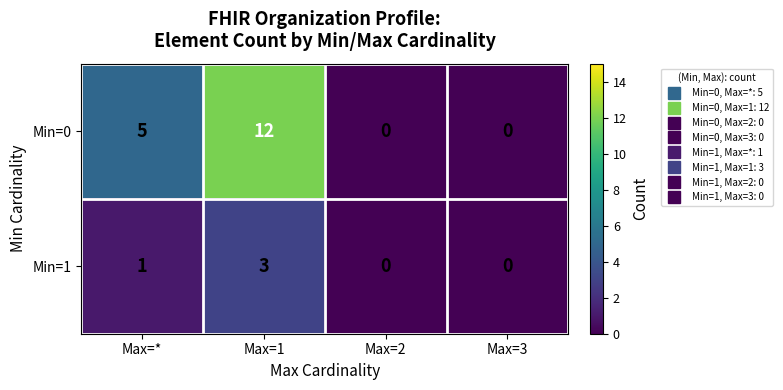

Is the value of Min=0 at Max=3 greater than the value of Min=1 at Max=*?

No